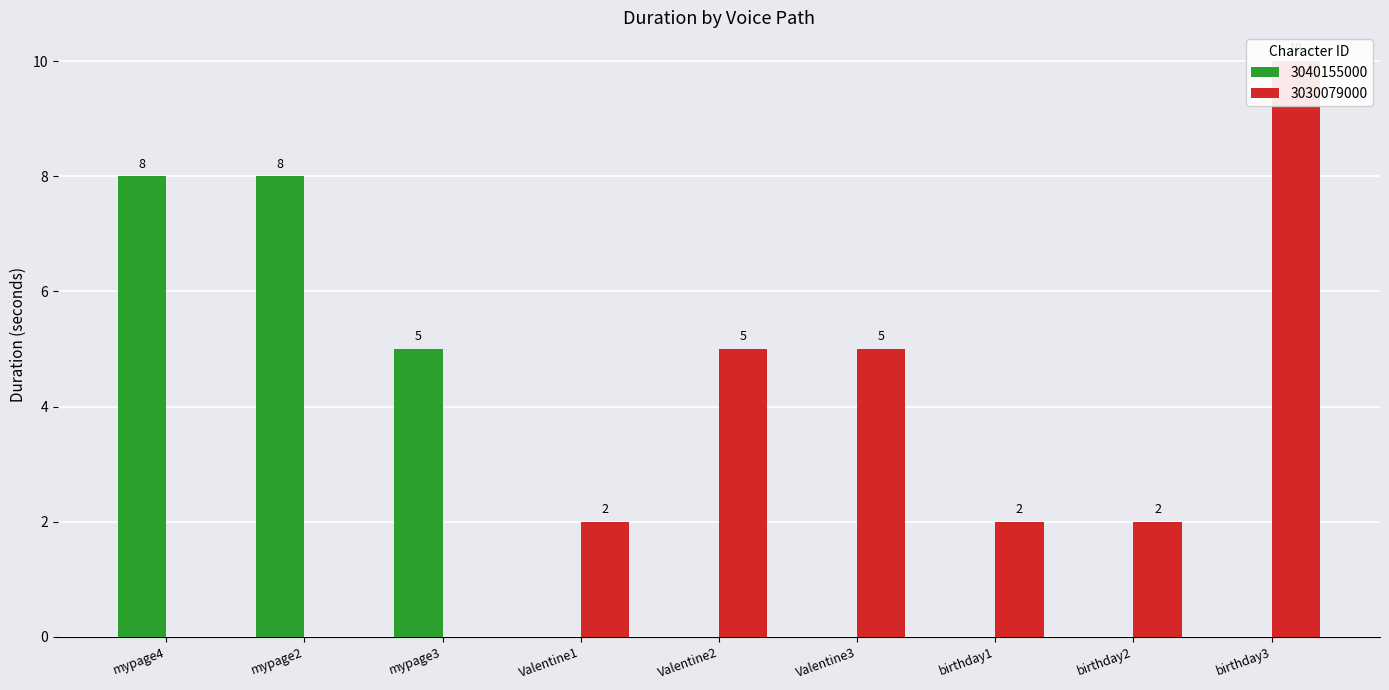

Is it true that 3030079000 equals -5 at mypage2?

False